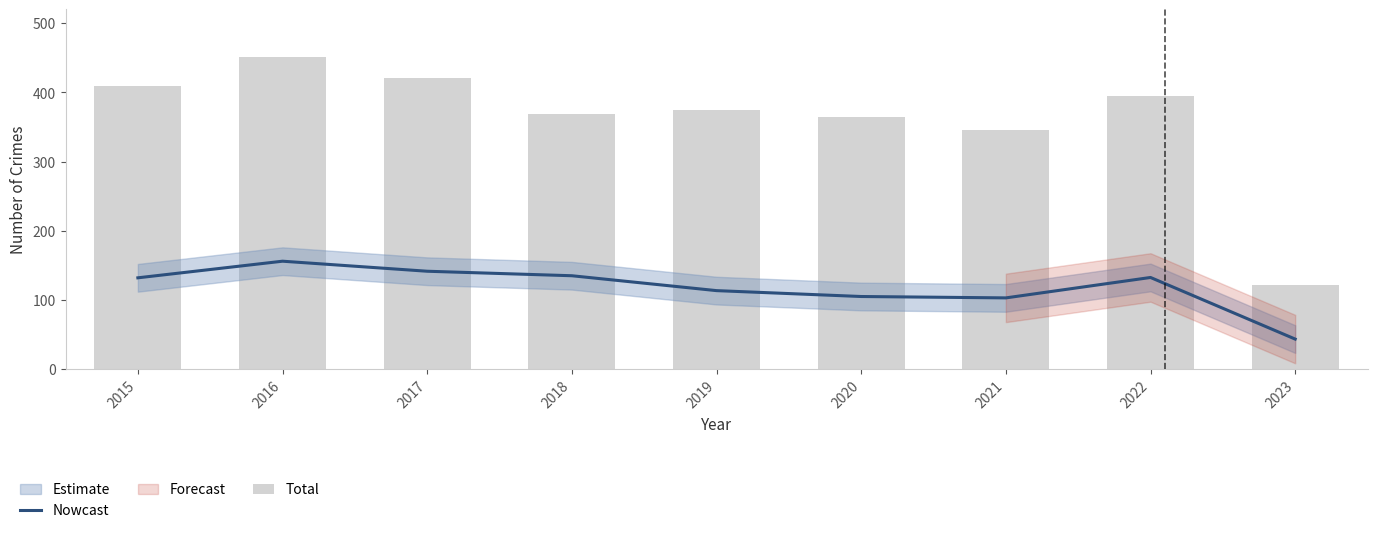

Are the bars grouped side by side (vs. stacked)?

Yes